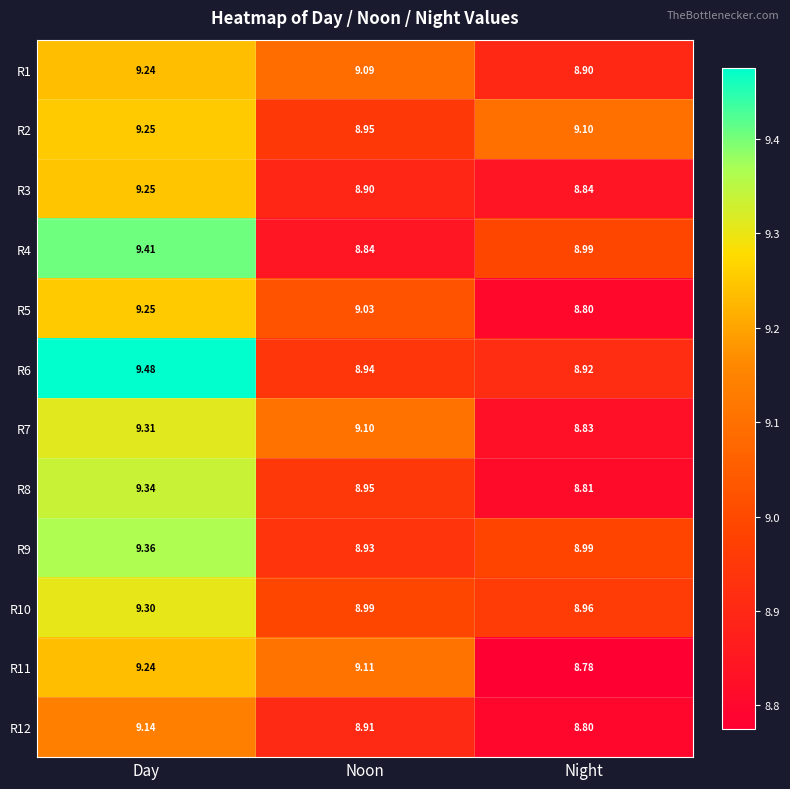

Rank the categories by R2 value from lowest to highest.

Noon, Night, Day